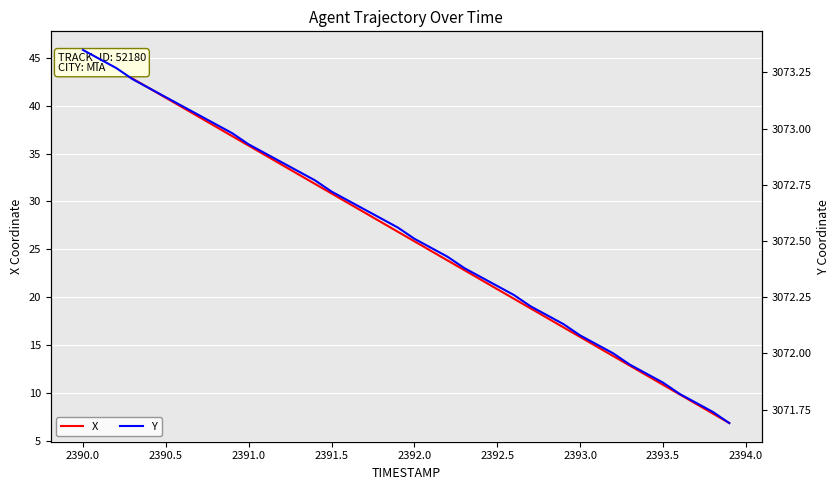

Which category has the highest value in the X series?

2390.0